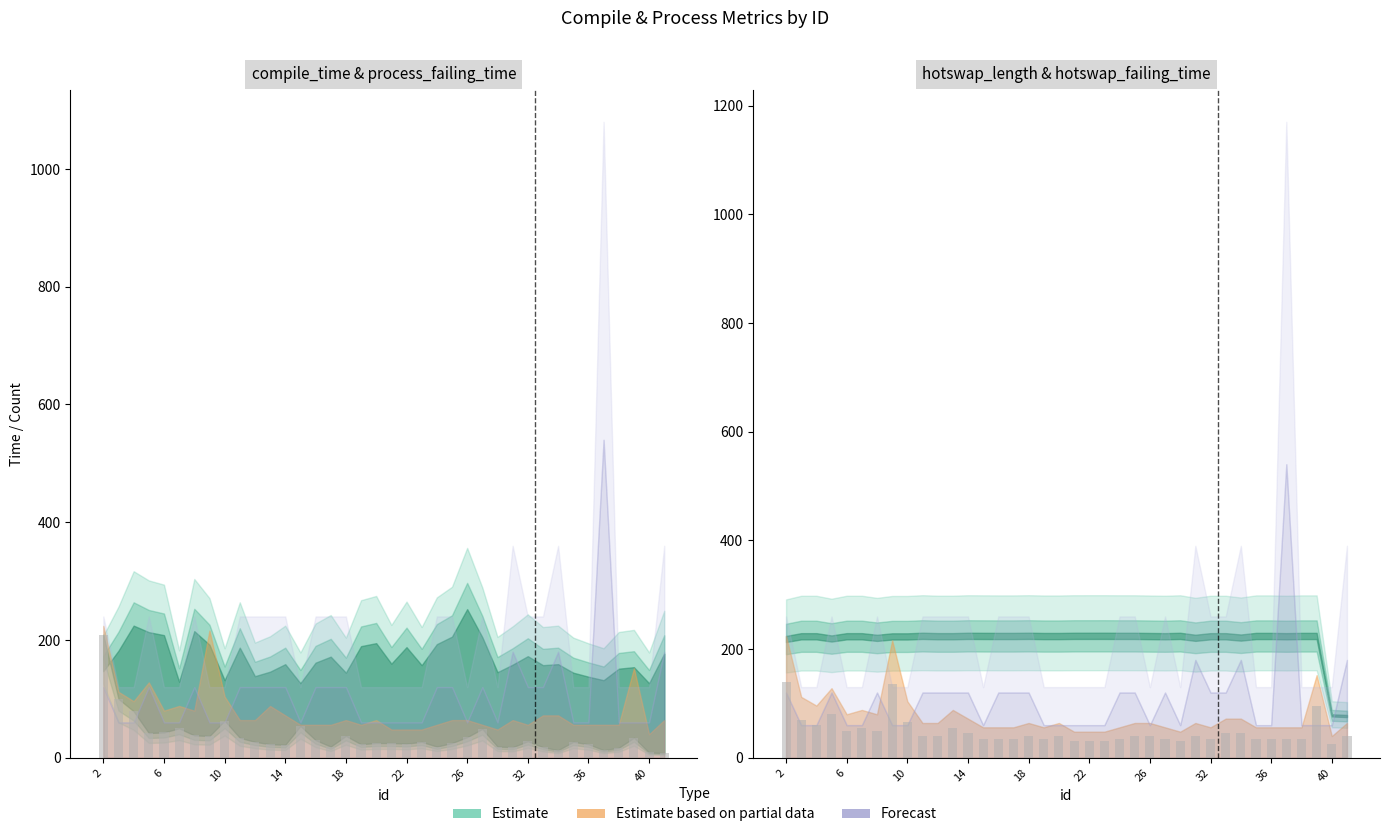

What is the difference between the second highest and minimum values in the compile_time (bars) series?

92